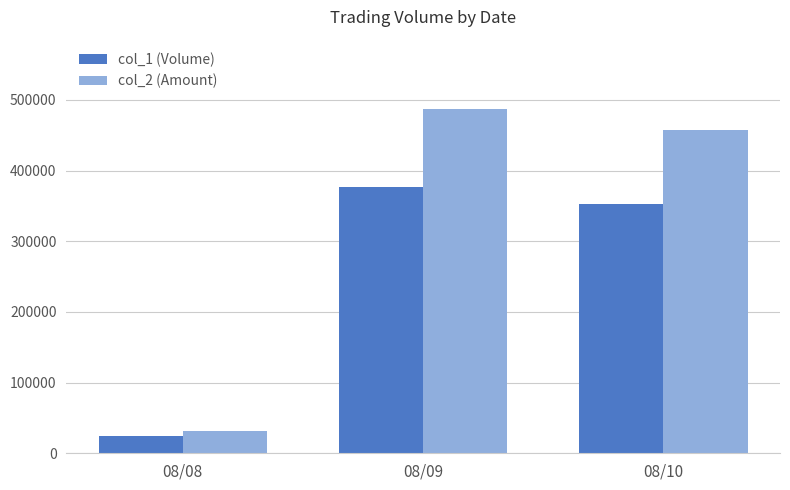

Rank the series by their average value, from lowest to highest.

col_1 (Volume), col_2 (Amount)